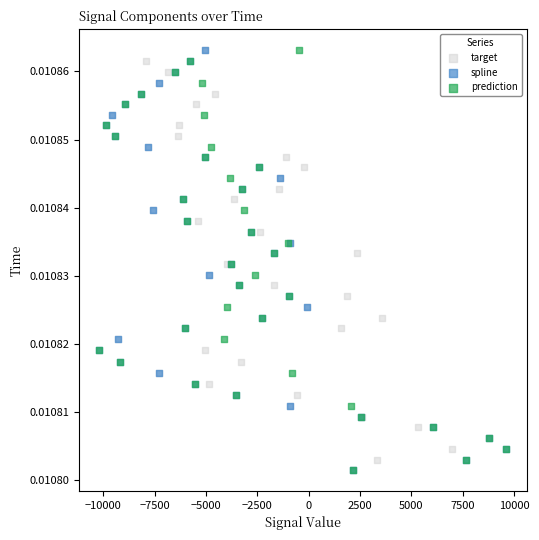

What are all the series names shown in the legend?

target, spline, prediction